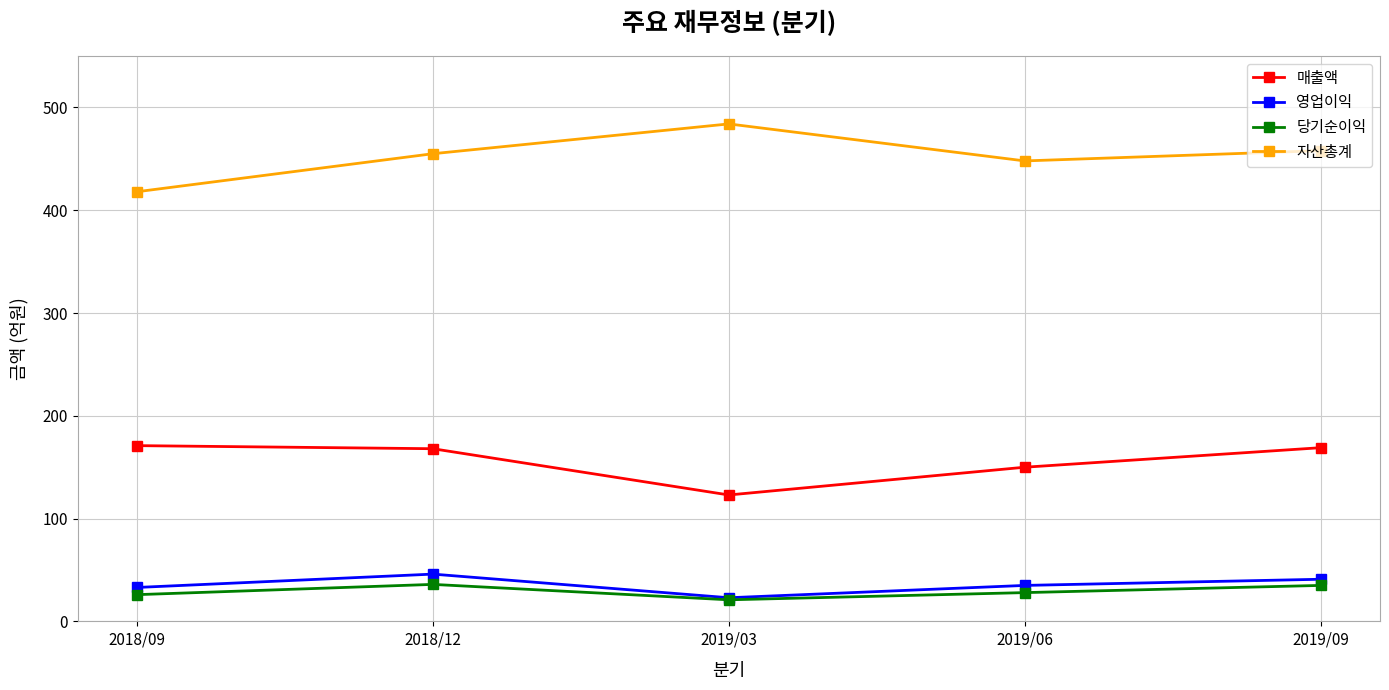

In 당기순이익, how many points are higher than both neighbors (excluding endpoints)?

1